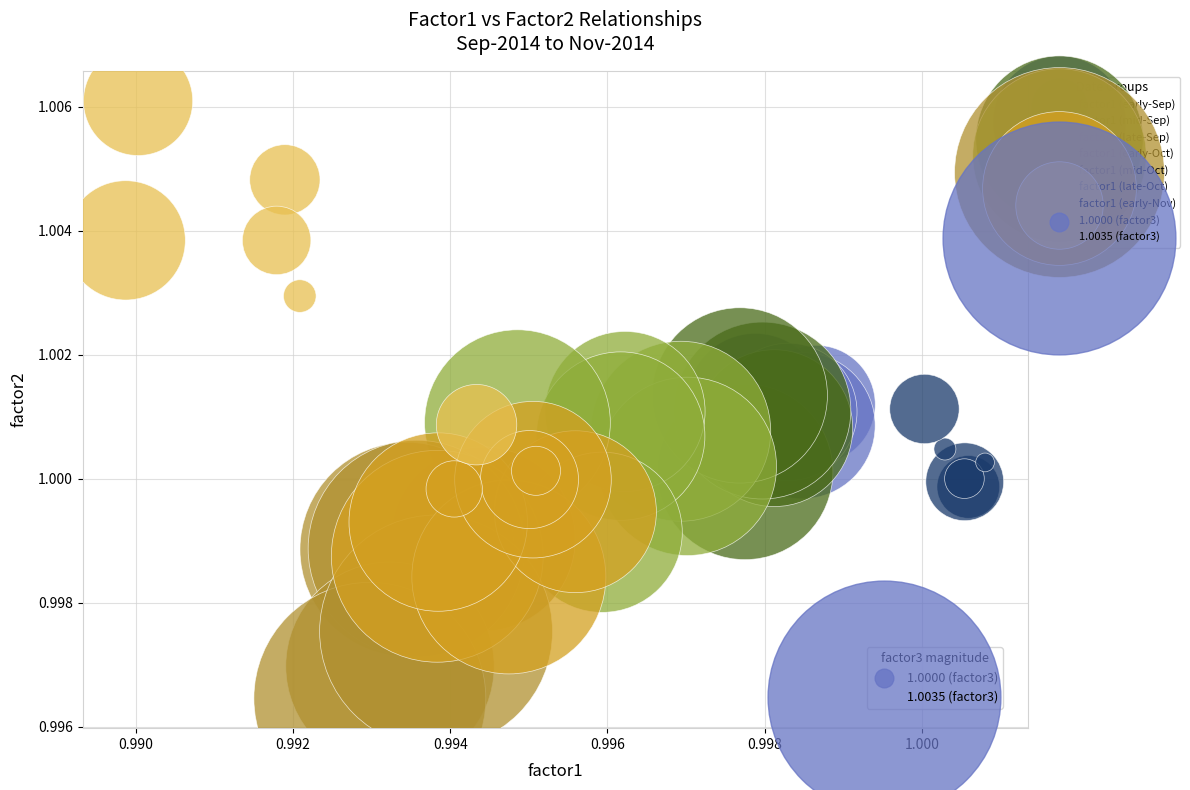

Which series has the widest spread of Y values?

factor1 (early-Nov)